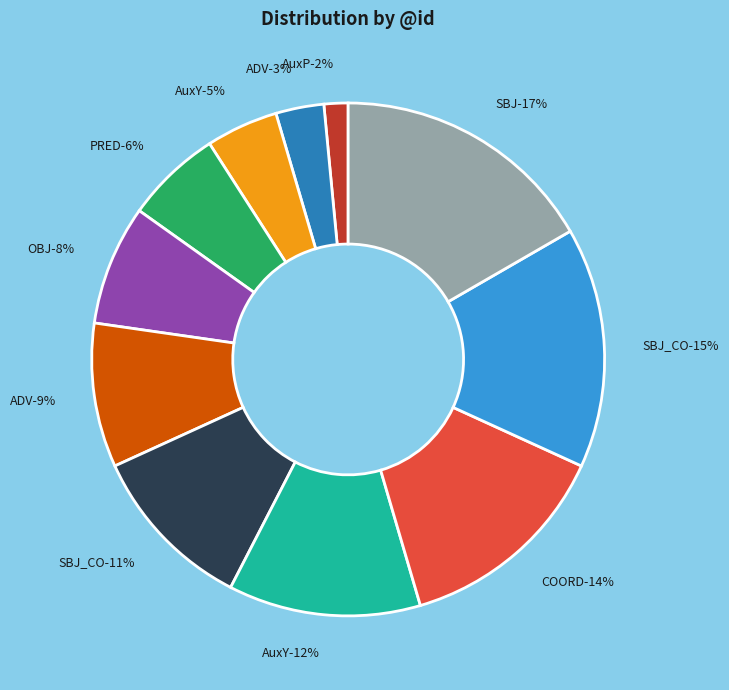

How many slices are in this pie chart?

11